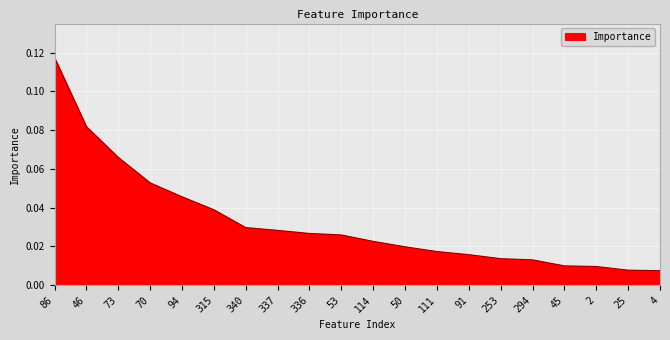

What position from the left is 2?

18